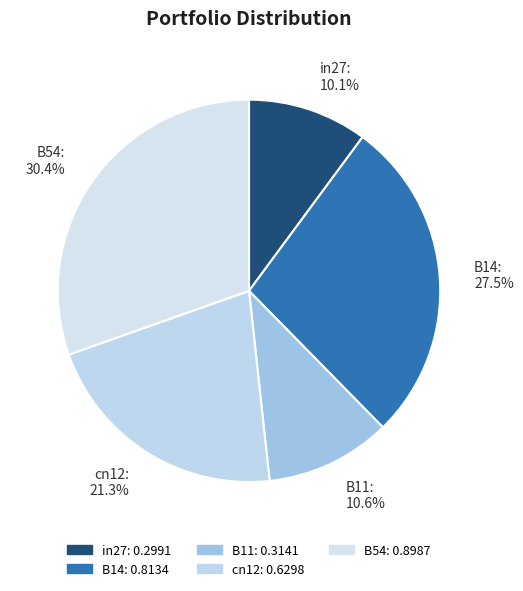

Count the number of slices in the pie.

5